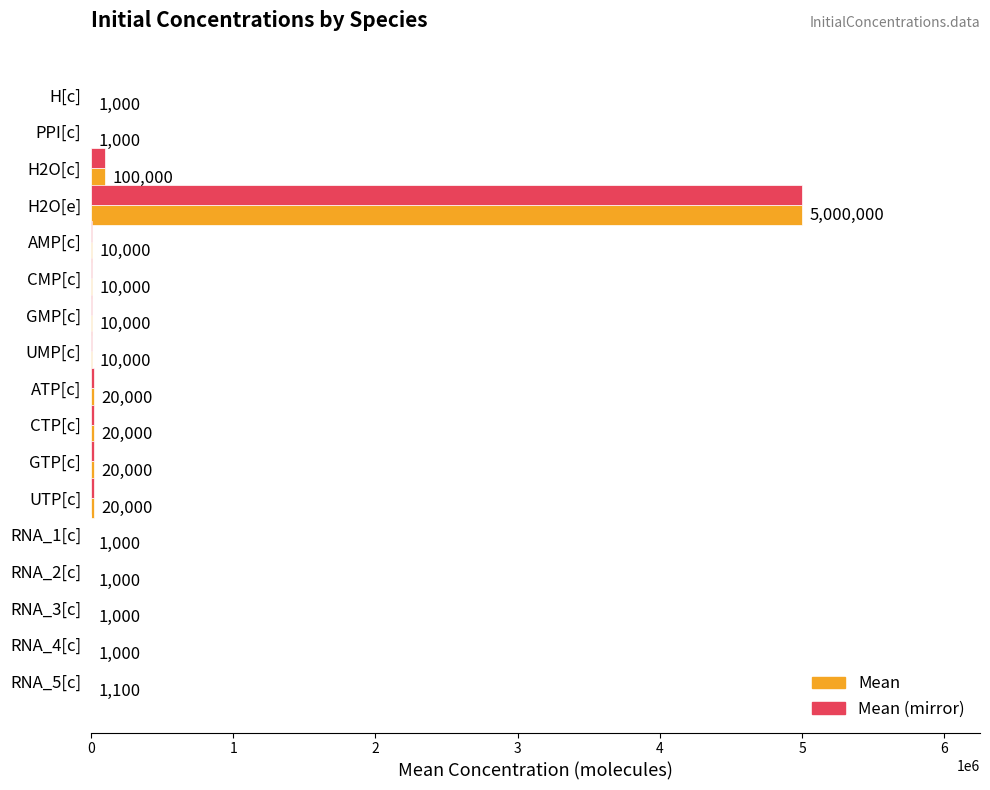

What is the total value across all series at UTP[c]?

40000